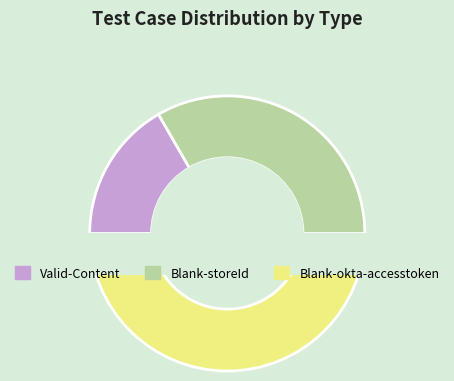

How many segments does this pie chart have?

3